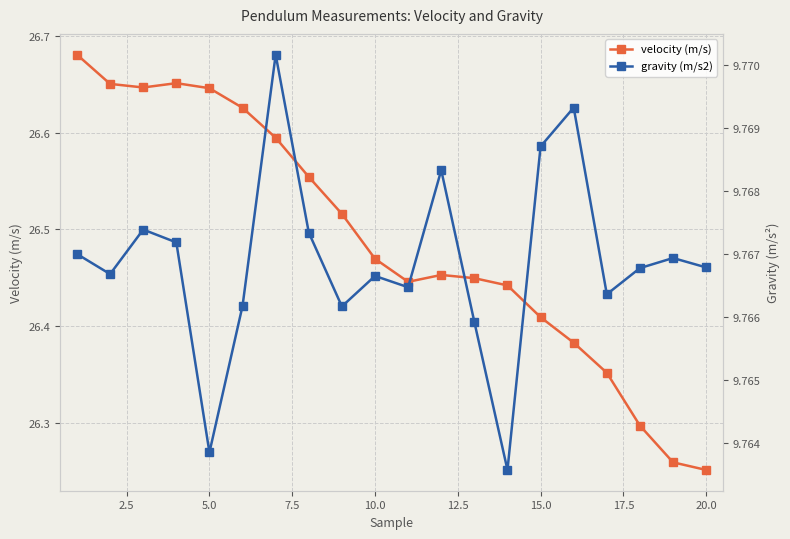

Count the velocity (m/s) values in the range 26 to 27.

20